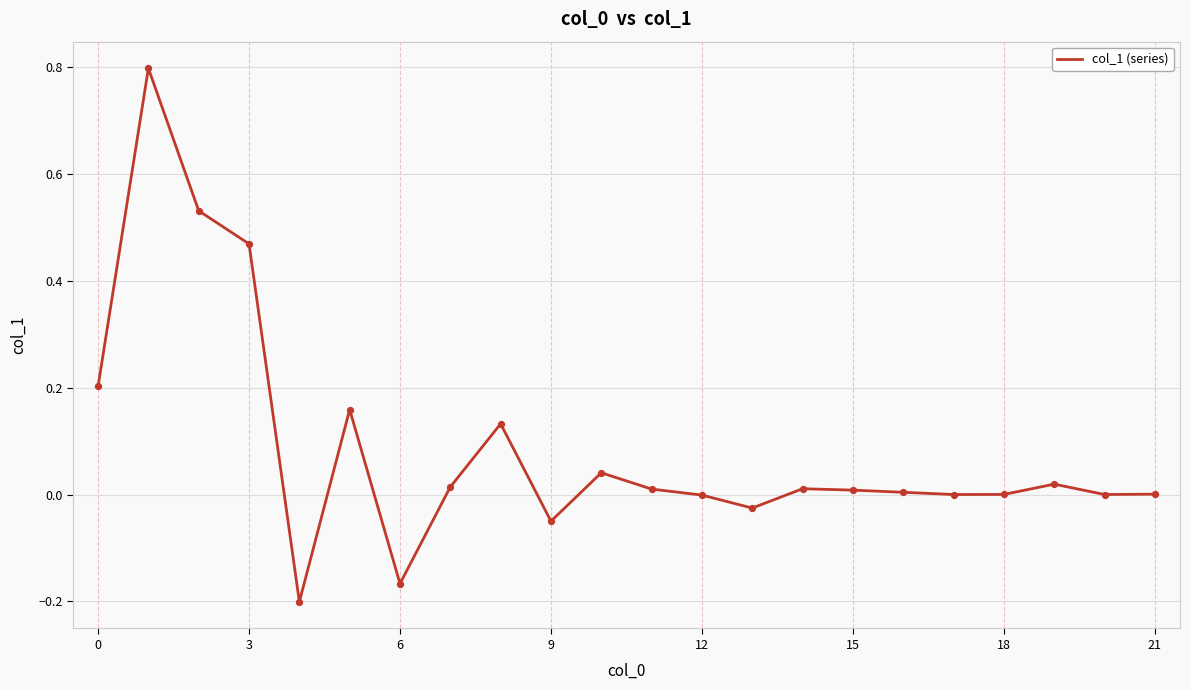

What is the greatest value displayed?

0.8